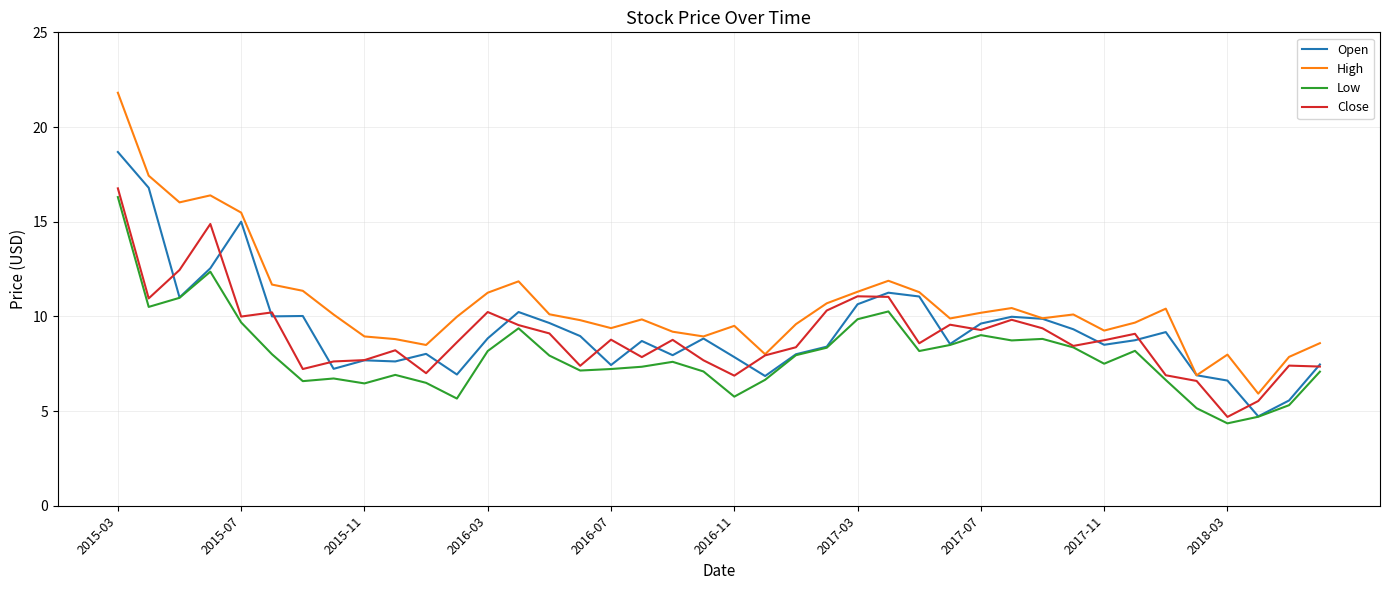

Which series has the largest total across all categories?

High